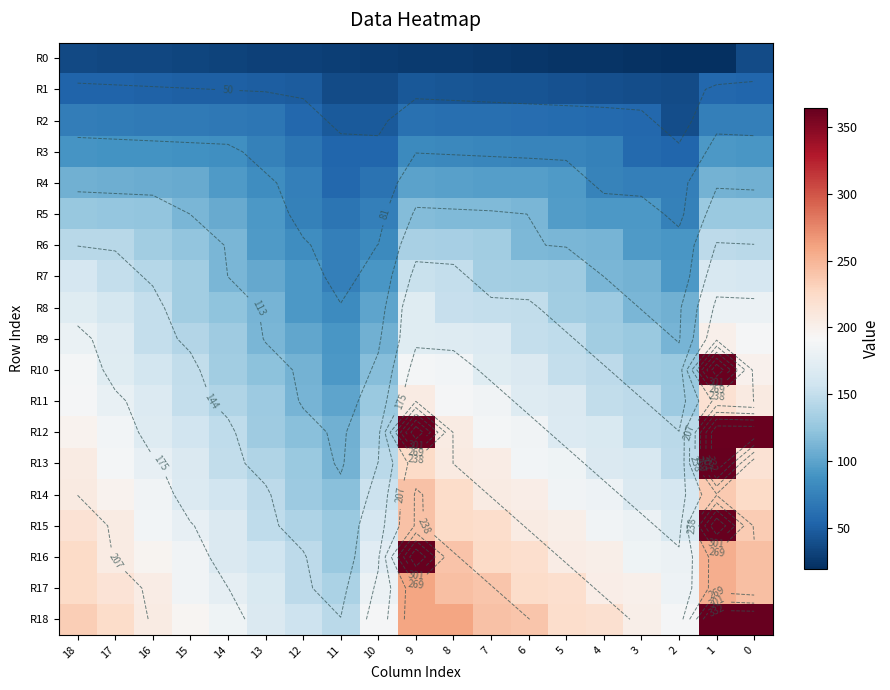

What is the minimum value shown in the chart?

19